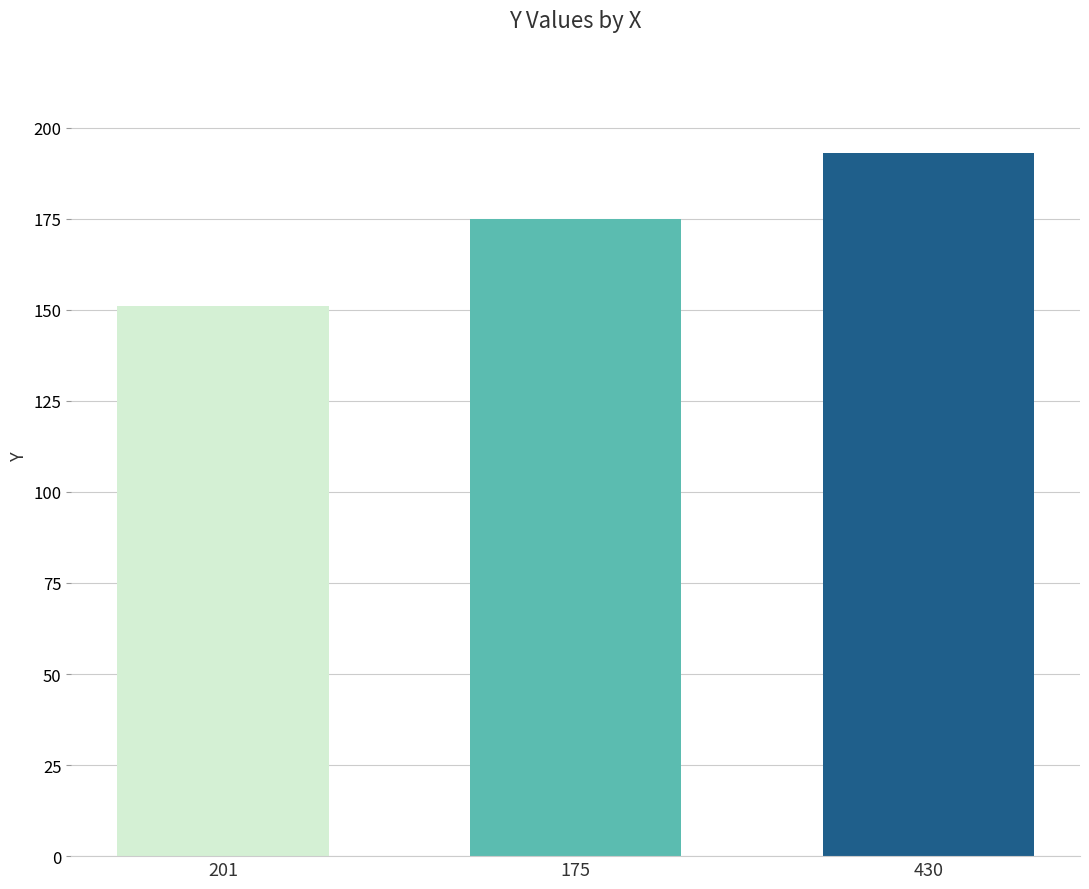

What is the value of the 1st bar from the left?

151